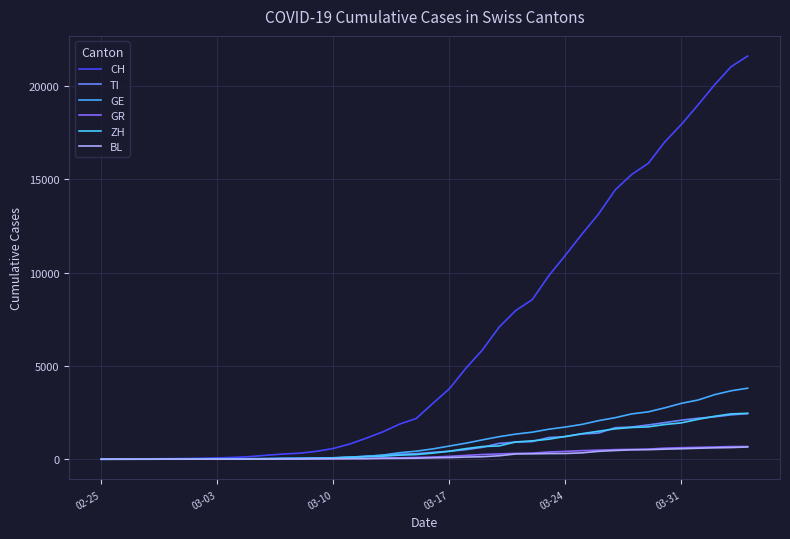

How many lines are shown in the chart?

6